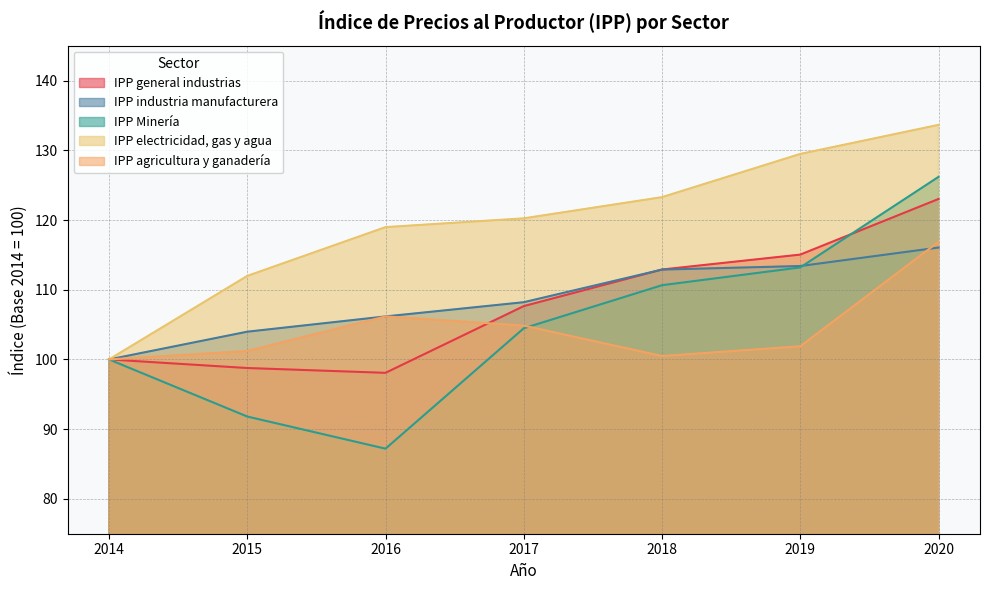

How many lines are shown in the chart?

5